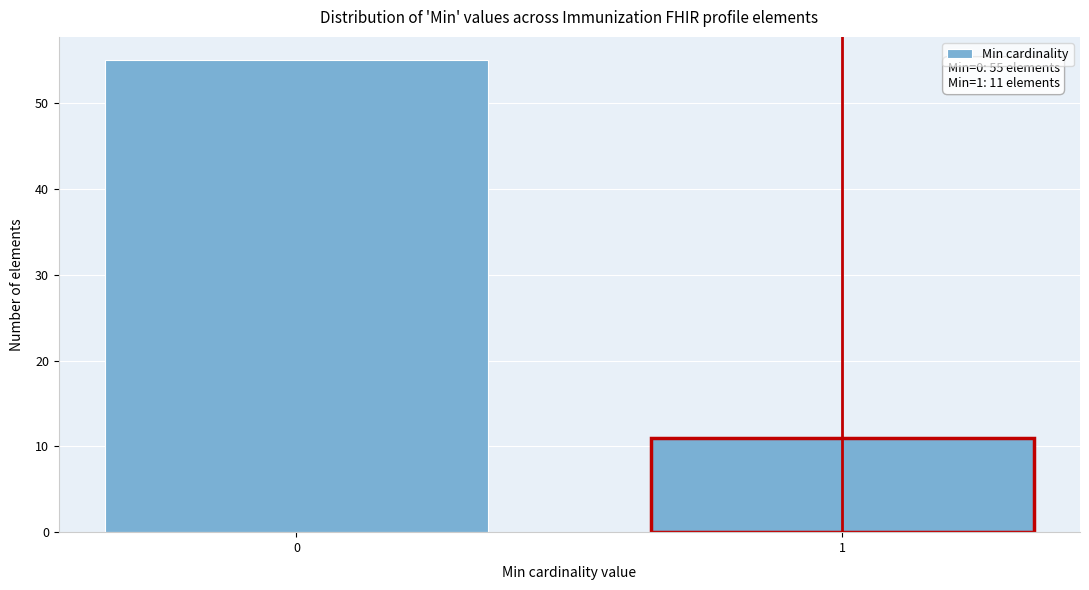

Reading left to right, extract all data points from this chart.

55	11